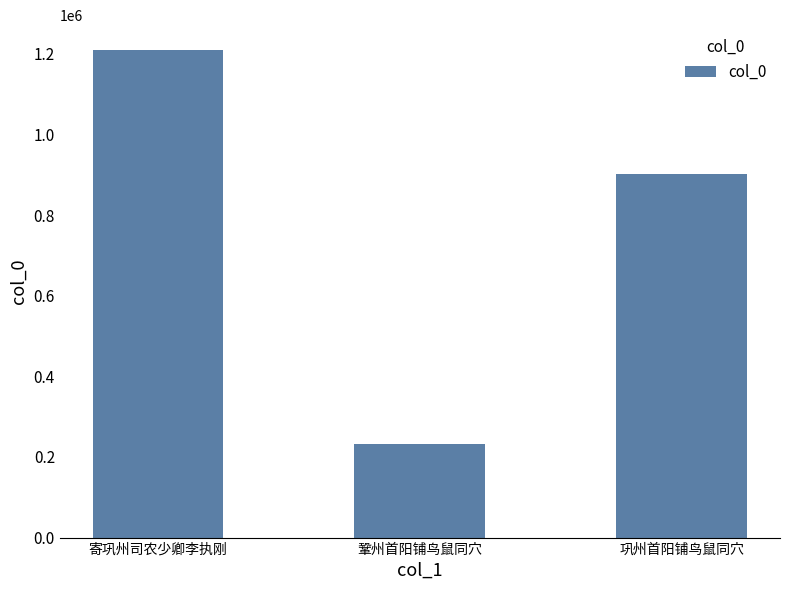

Reading right to left, extract all data points from this chart.

巩州首阳铺鸟鼠同穴=901332	鞏州首阳铺鸟鼠同穴=233087	寄巩州司农少卿李执刚=1210860